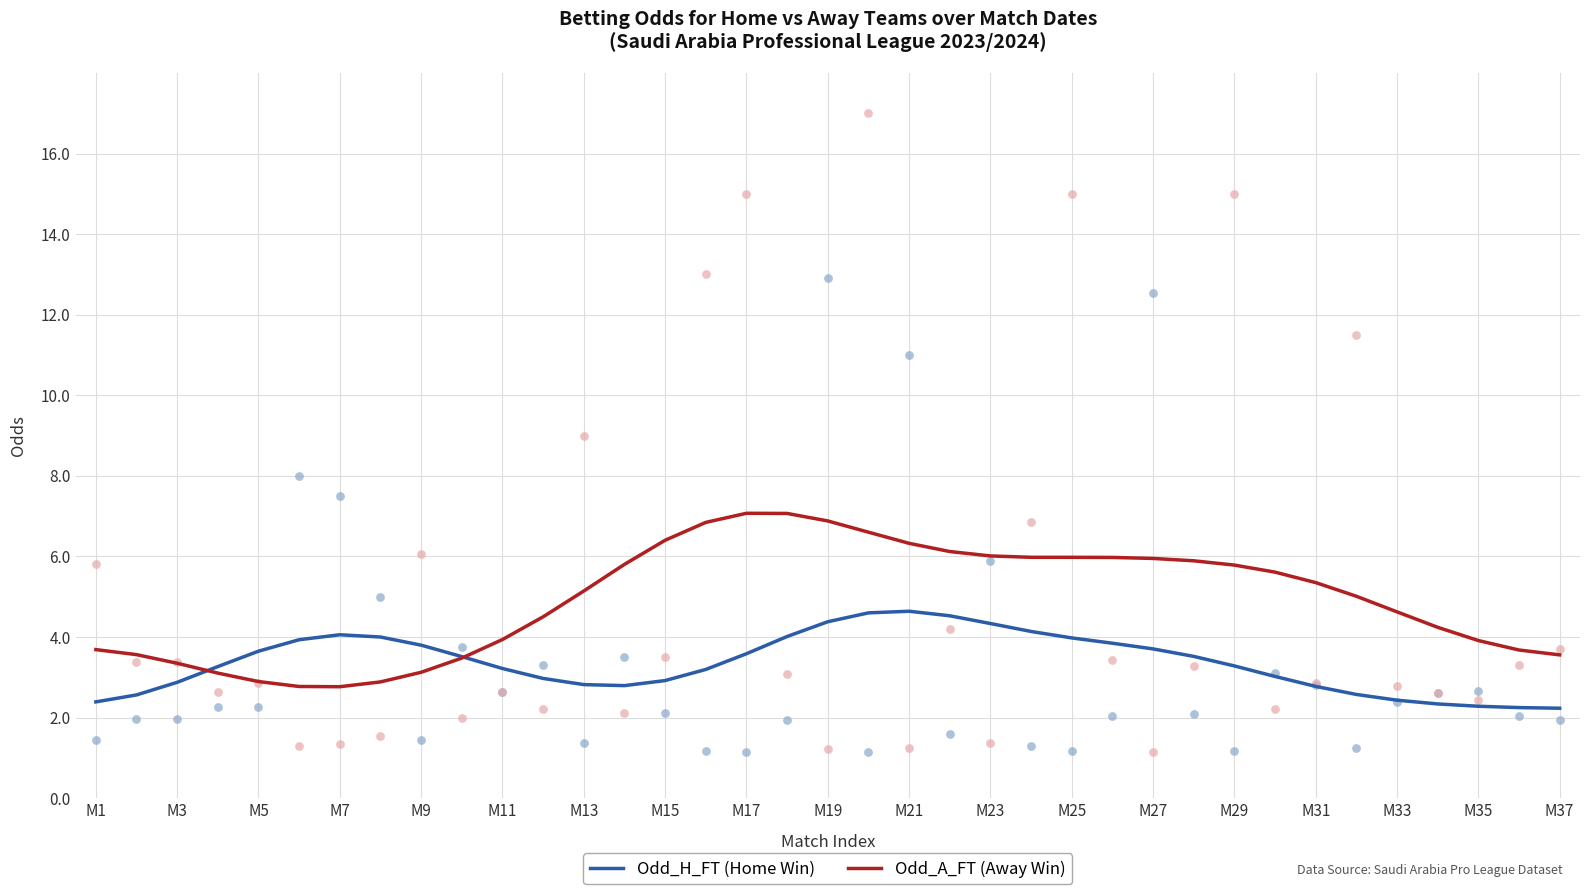

What are all the series names shown in the legend?

Odd_H_FT (Home Win), Odd_A_FT (Away Win)